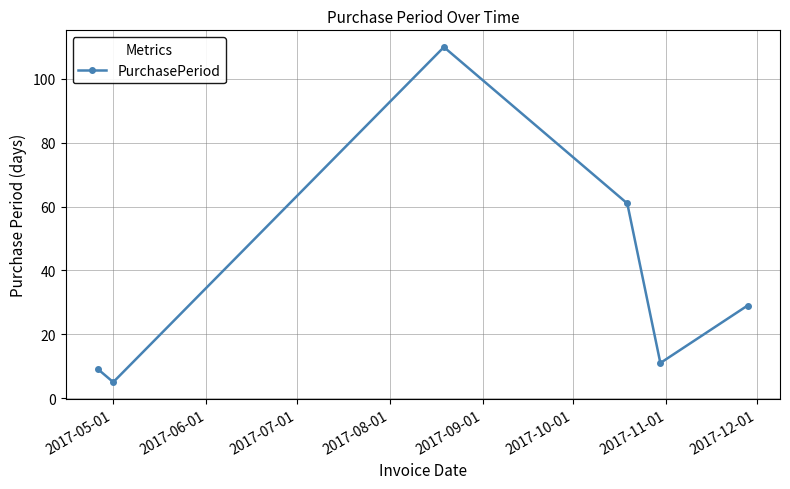

What is the minimum value shown in the chart?

5